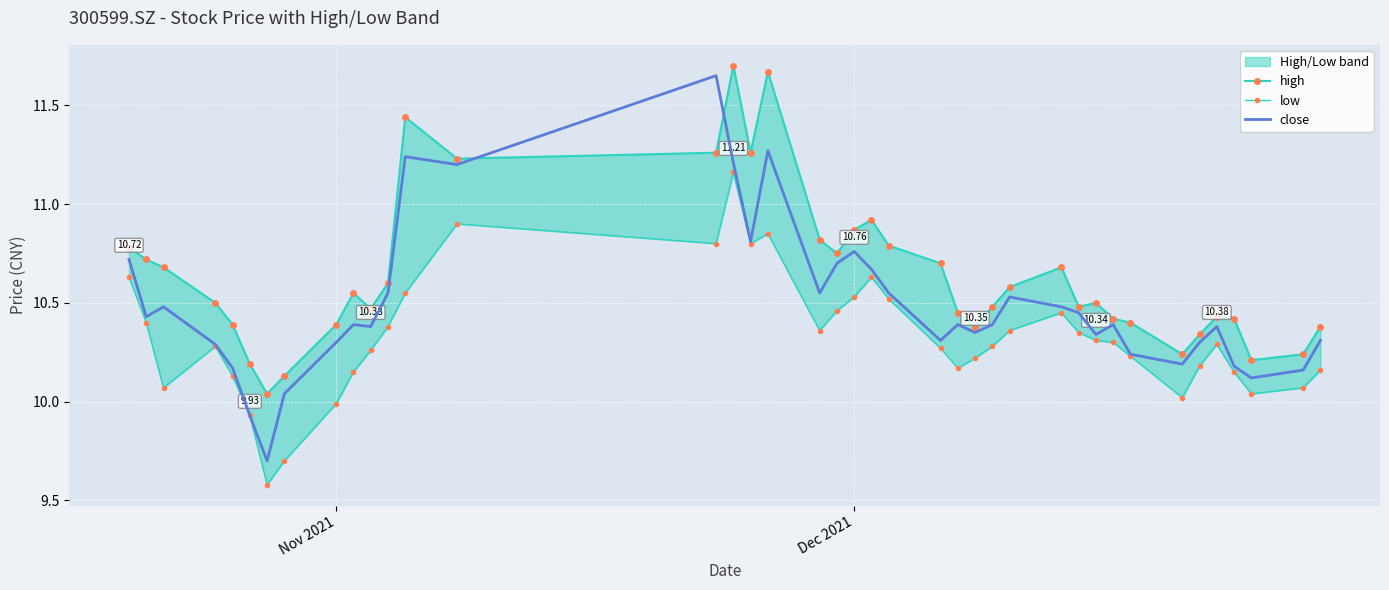

True or false: high has more than 0 interior local peaks.

True